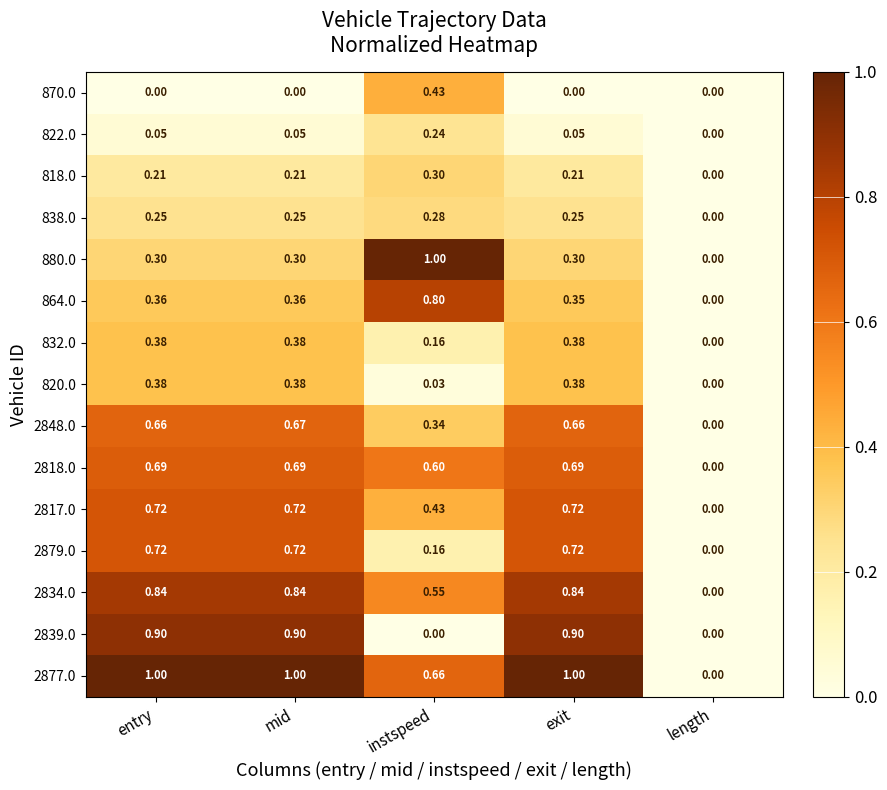

Where is 2879.0 nearest to the value 0?

length